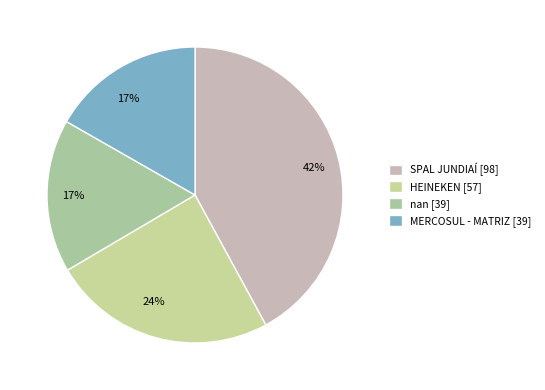

To the nearest percent, what is the difference between the largest and smallest slice percentages?

25%